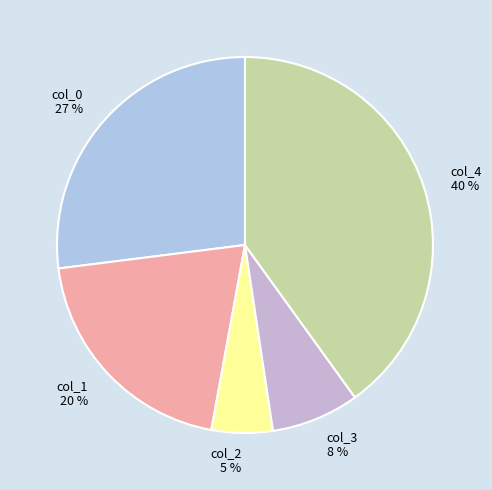

What is the ratio of the value at col_3 to the value at col_1?

0.4